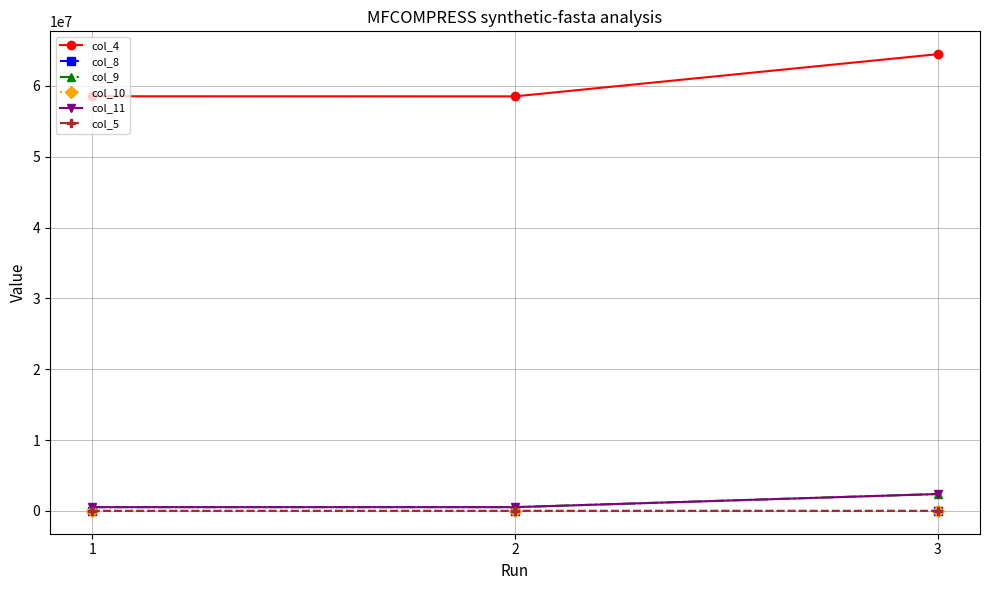

Is the value of col_11 at 2 greater than the value of col_4 at 3?

No